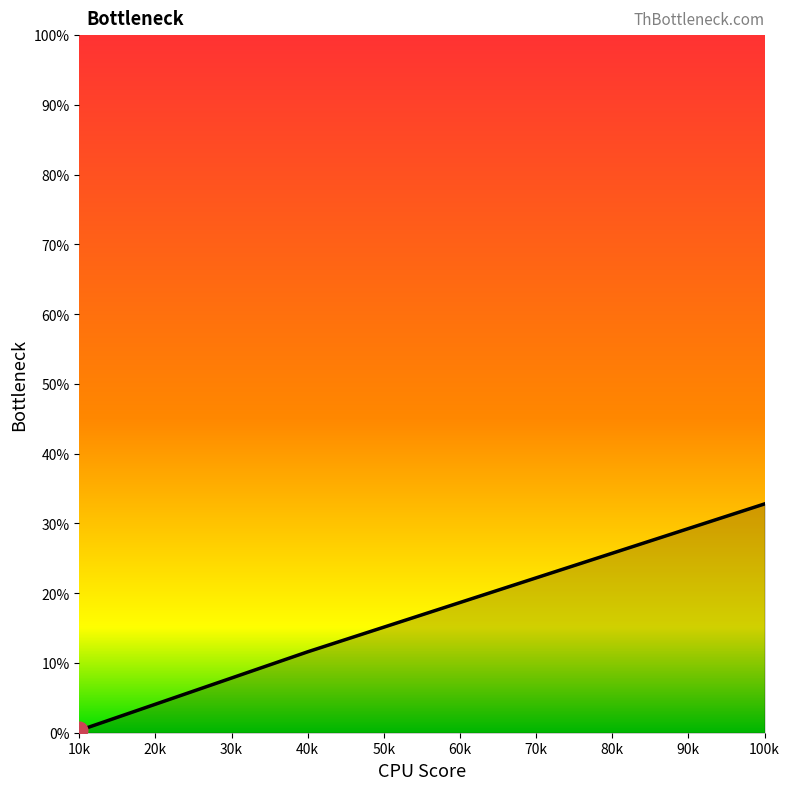

Which label corresponds to the largest value in the chart?

100